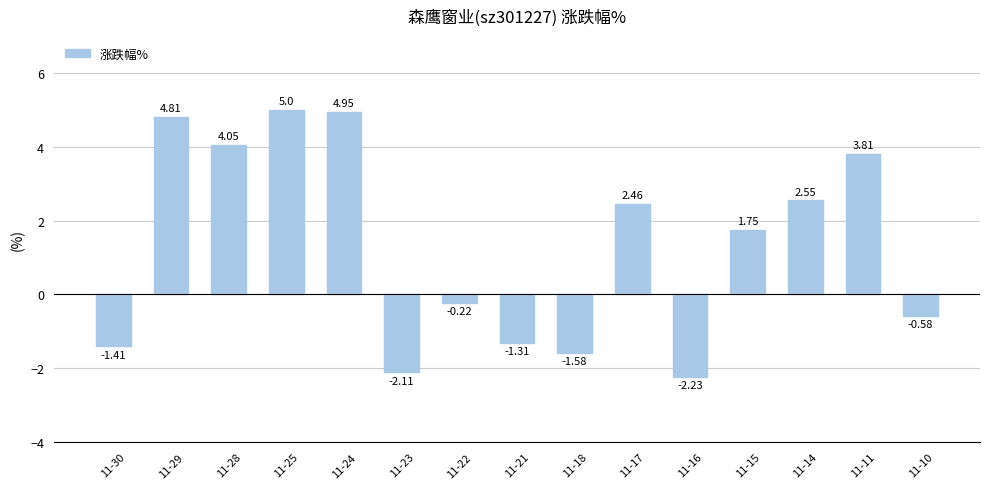

Between 11-14 and 11-11, which is larger?

11-11